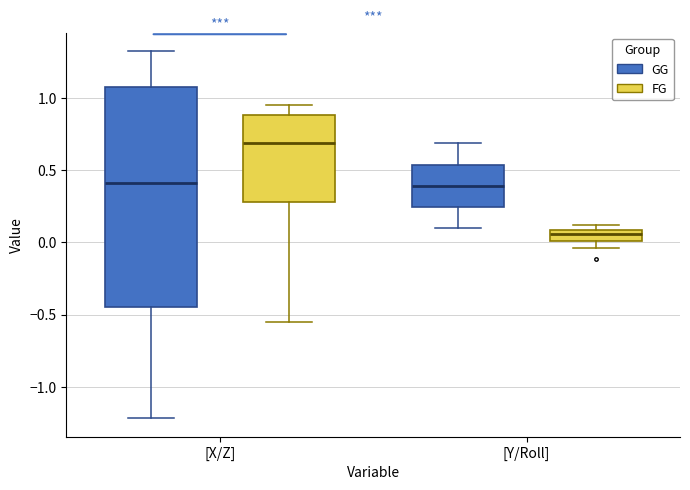

Where does the median line of the box for [Y/Roll] (FG) sit on the y-axis? The values are not printed on the chart, so give them approximately, as read against the axis.

0.05